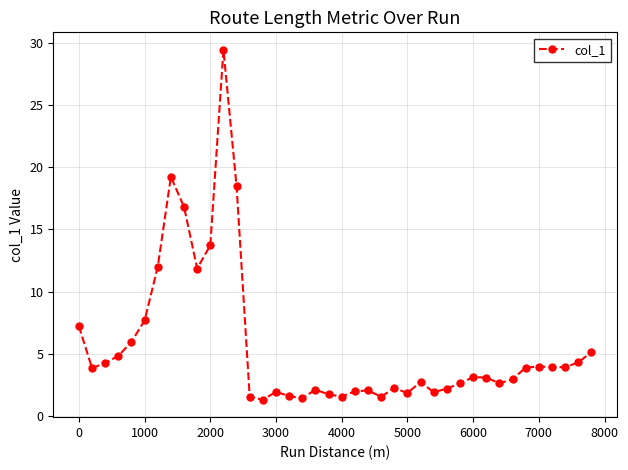

What is the smallest value displayed?

1.3